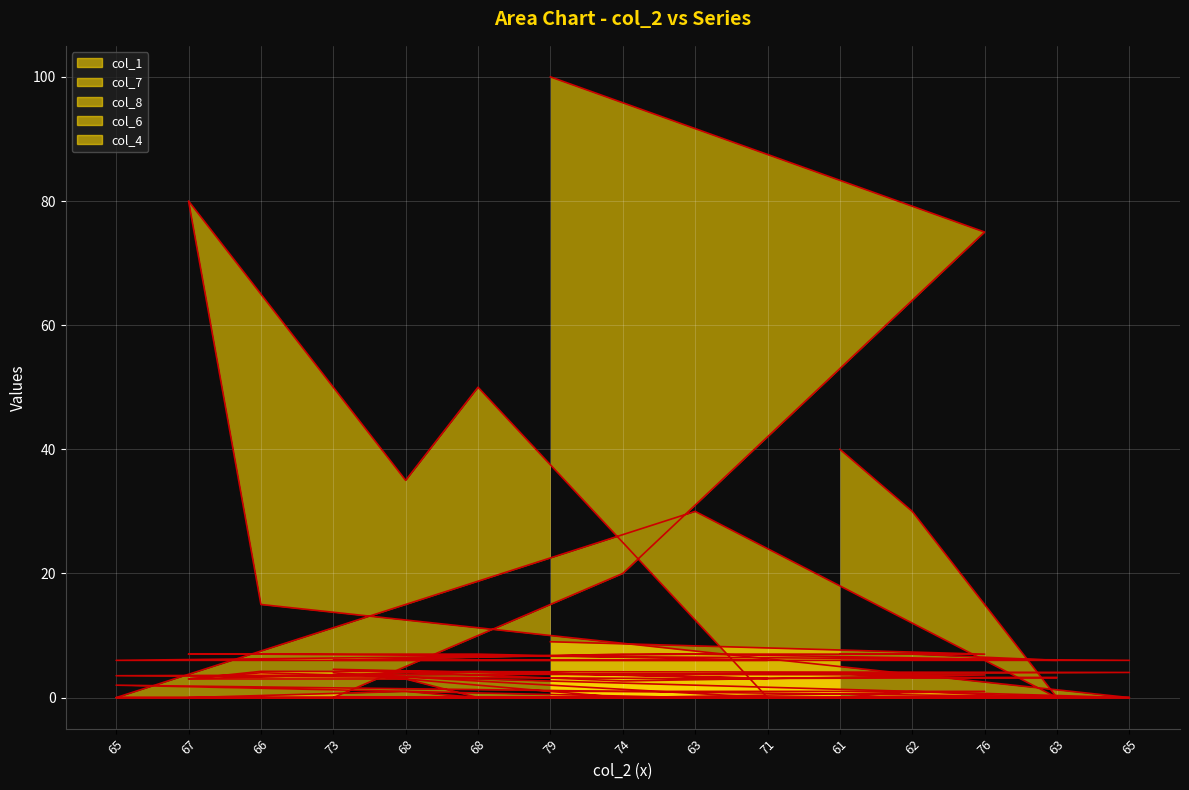

At 74, list the series in order from largest to smallest.

col_7, col_6, col_1, col_8, col_4